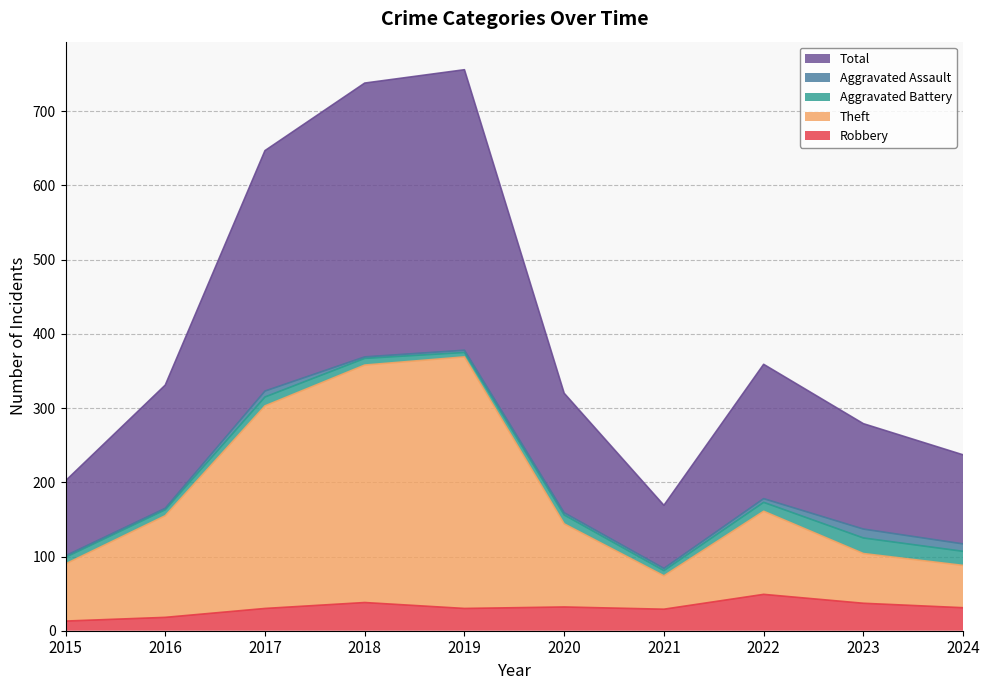

Where is the first local maximum for Total?

2019